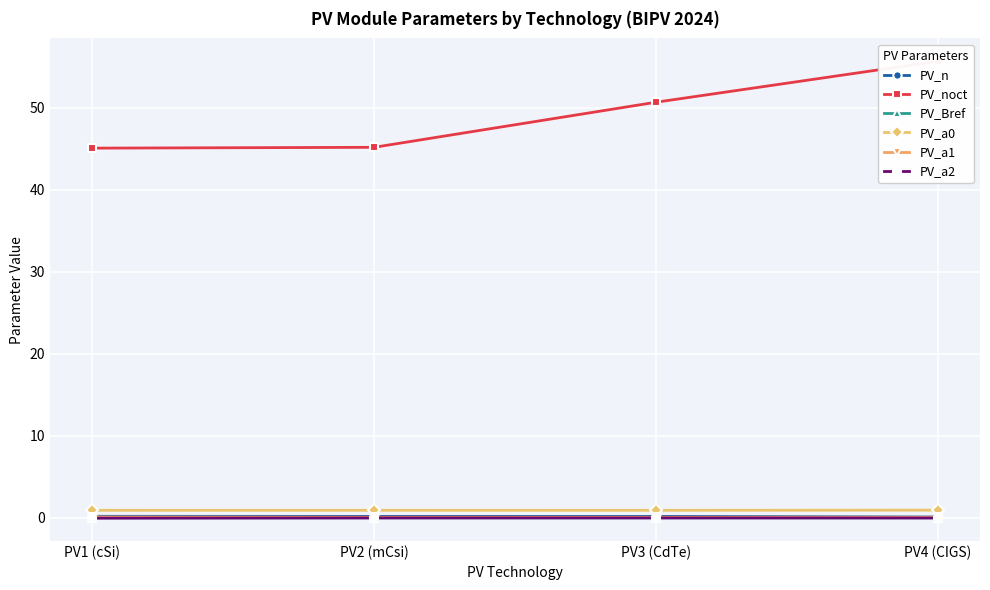

At which label is PV_n closest to 0?

PV4 (CIGS)